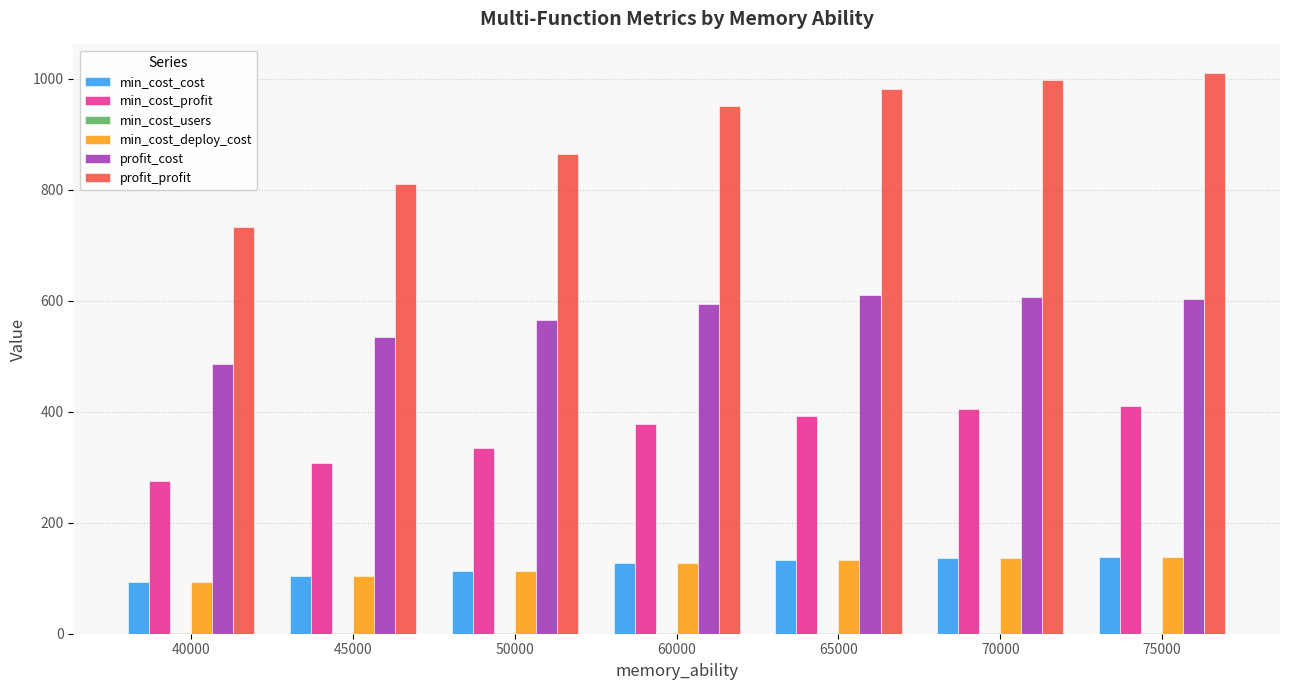

The value of profit_profit at 60000 is 216.1. True or false?

False